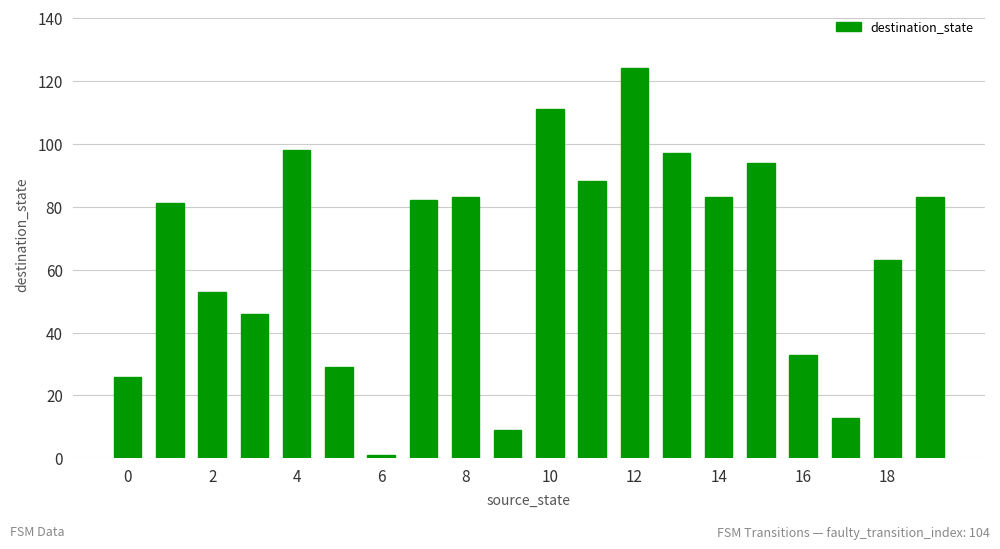

What is the average value?

65